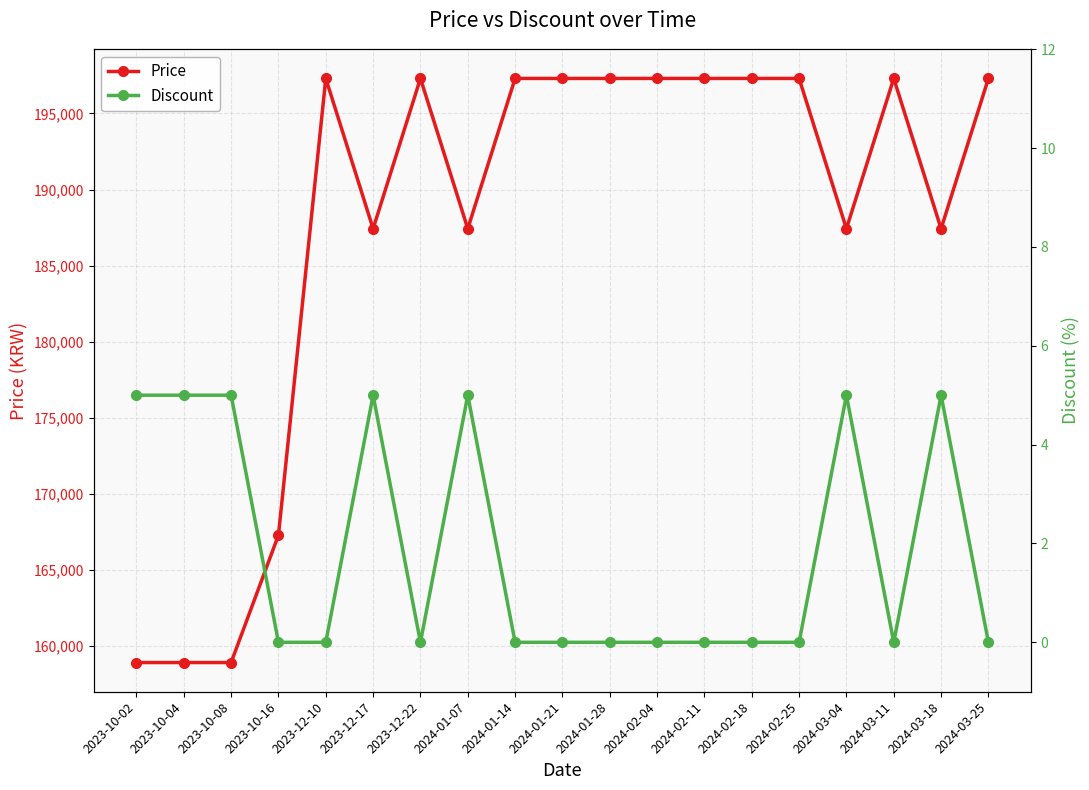

What is the lowest value of the Price series?

158930